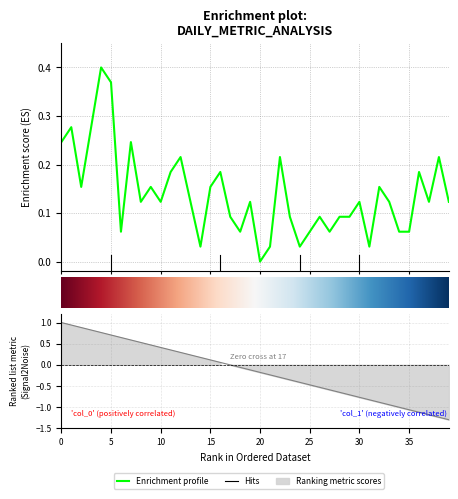

Does the chart display data point markers on the line(s)?

No